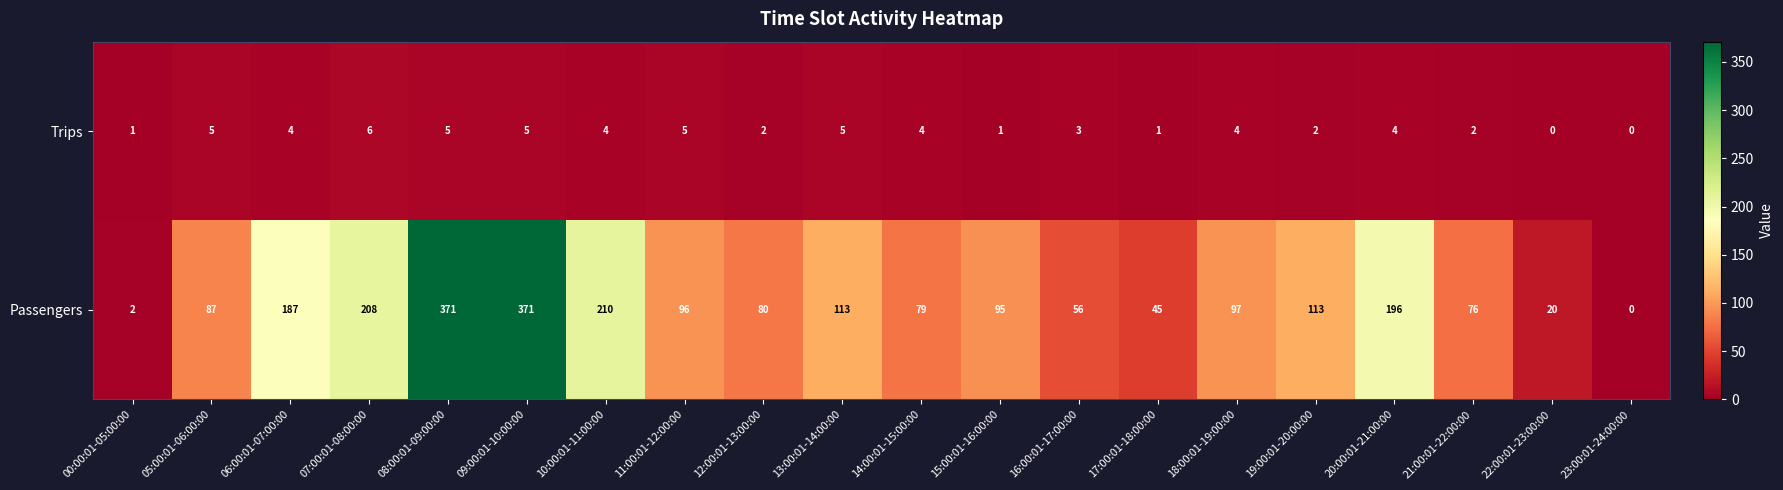

What is the maximum value for Trips?

6